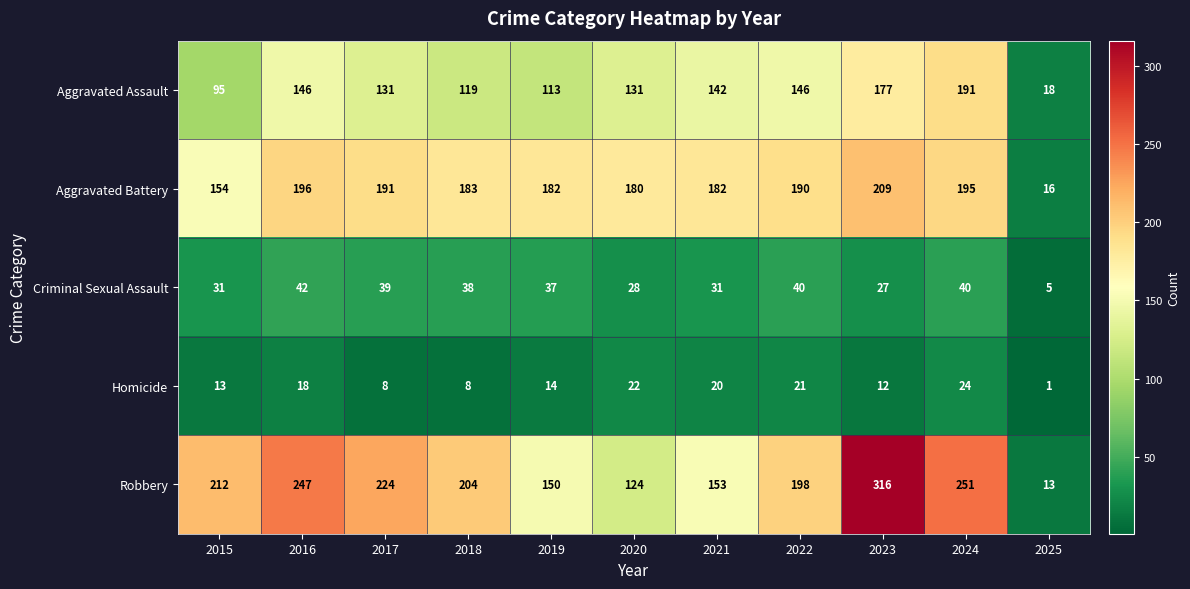

What is the difference between the maximum and second lowest values in the Robbery series?

192